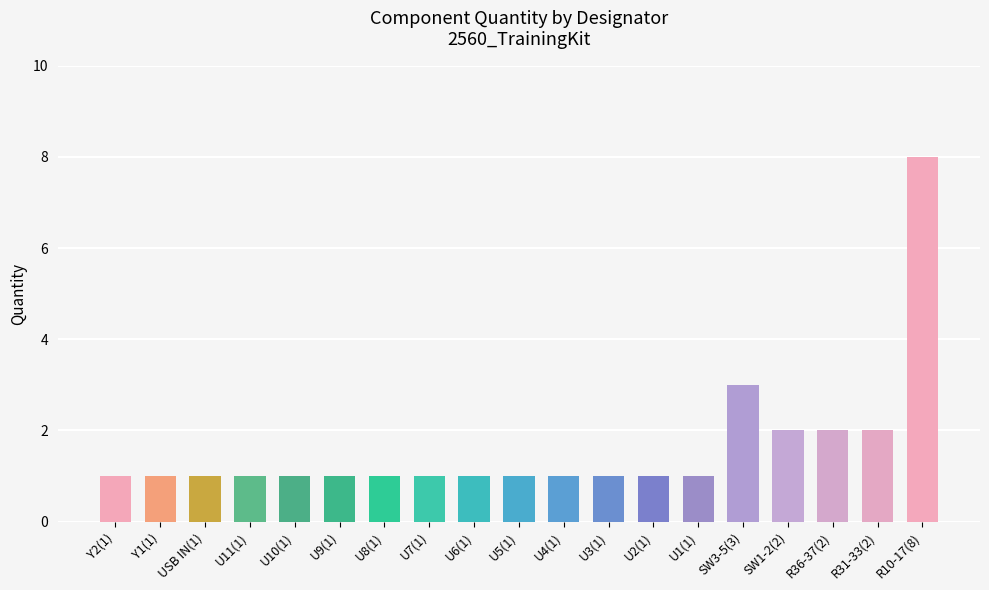

Reading left to right, what are all the values shown in this chart?

1	1	1	1	1	1	1	1	1	1	1	1	1	1	3	2	2	2	8